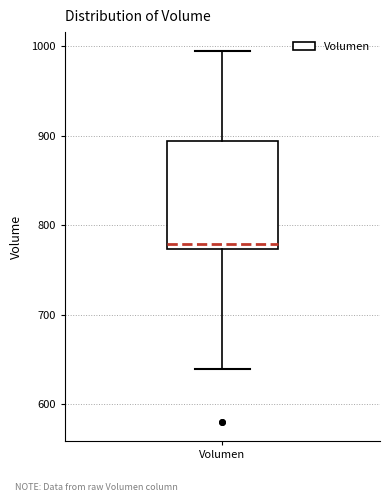

Where does the median line of the box for Volumen sit on the y-axis? The values are not printed on the chart, so give them approximately, as read against the axis.

780